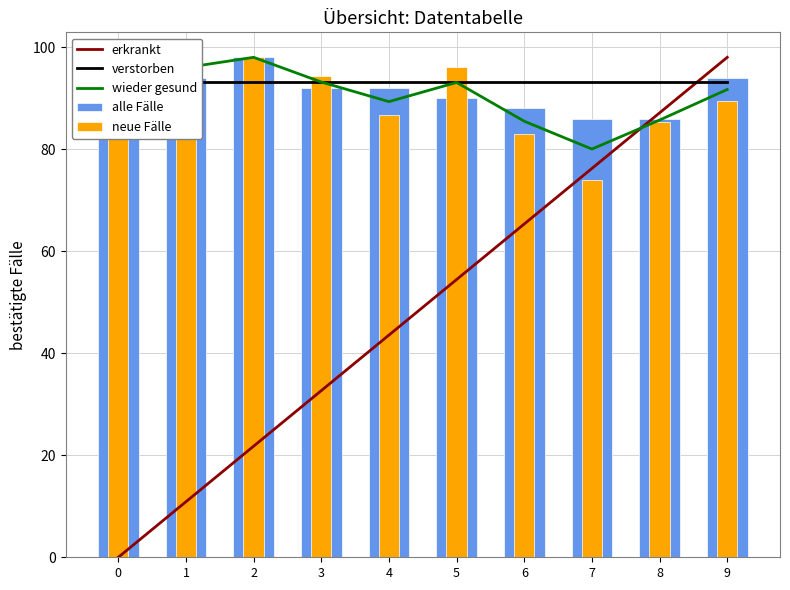

Reading left to right, what are all the values shown in this chart?

erkrankt: 0=0.0	1=10.9	2=21.8	3=32.7	4=43.6	5=54.4	6=65.3	7=76.2	8=87.1	9=98.0
verstorben: 0=93.1	1=93.1	2=93.1	3=93.1	4=93.1	5=93.1	6=93.1	7=93.1	8=93.1	9=93.1
wieder gesund: 0=93.5	1=96.0	2=98.0	3=93.2	4=89.3	5=93.1	6=85.5	7=80.0	8=85.7	9=91.7
alle Fälle: 0=94.0	1=94.0	2=98.0	3=92.0	4=92.0	5=90.0	6=88.0	7=86.0	8=86.0	9=94.0
neue Fälle: 0=93.1	1=98.0	2=98.0	3=94.3	4=86.6	5=96.2	6=82.9	7=74.0	8=85.4	9=89.4